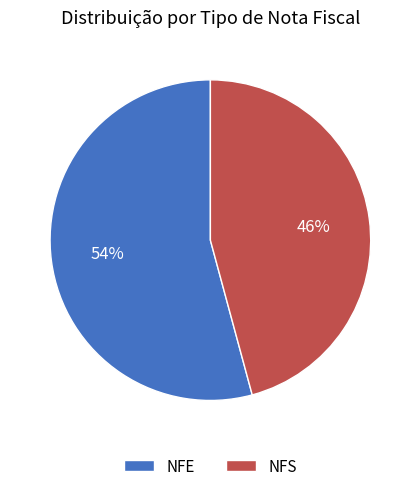

Approximately how many times larger is the value at NFE compared to NFS?

1.2